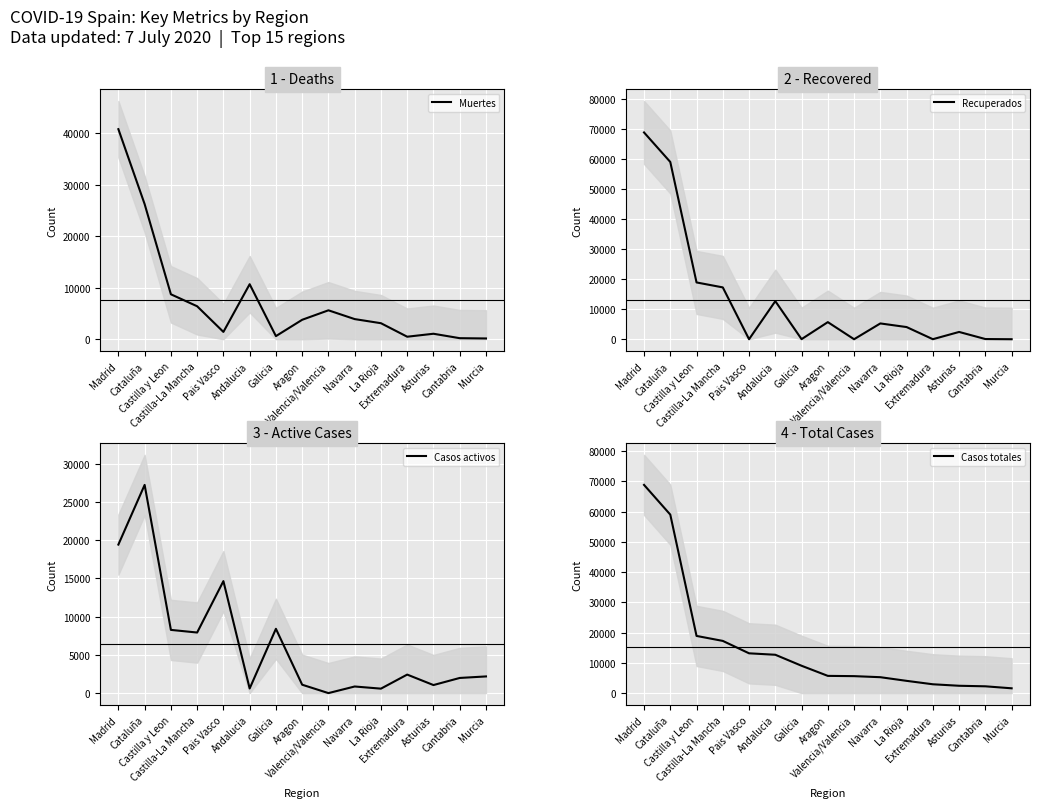

The Muertes series shows 3107 at La Rioja. True or false?

True